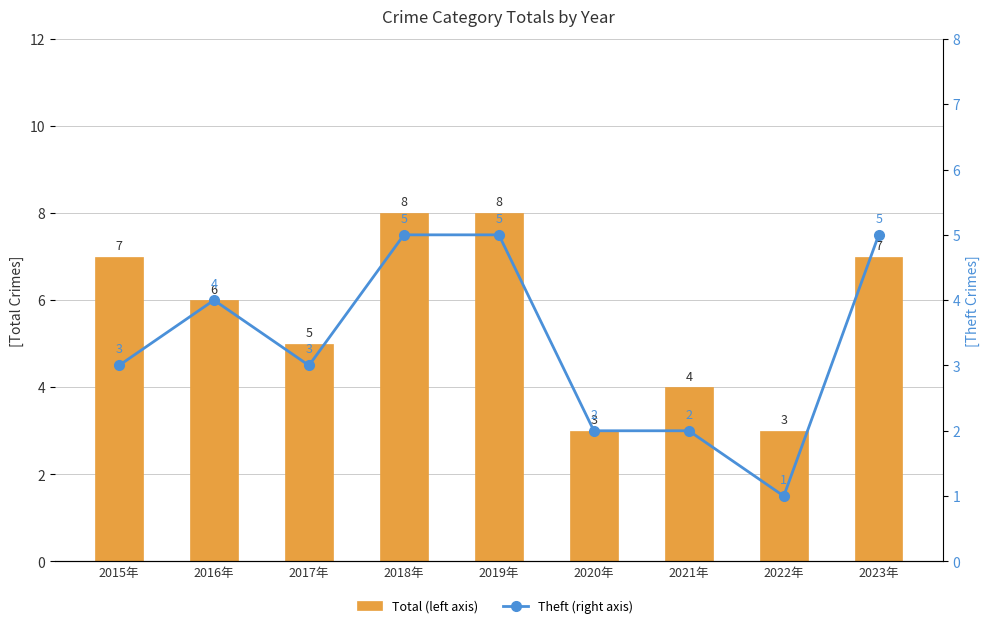

List the labels in order of Total (left axis) value, smallest first.

2020年, 2022年, 2021年, 2017年, 2016年, 2015年, 2023年, 2018年, 2019年